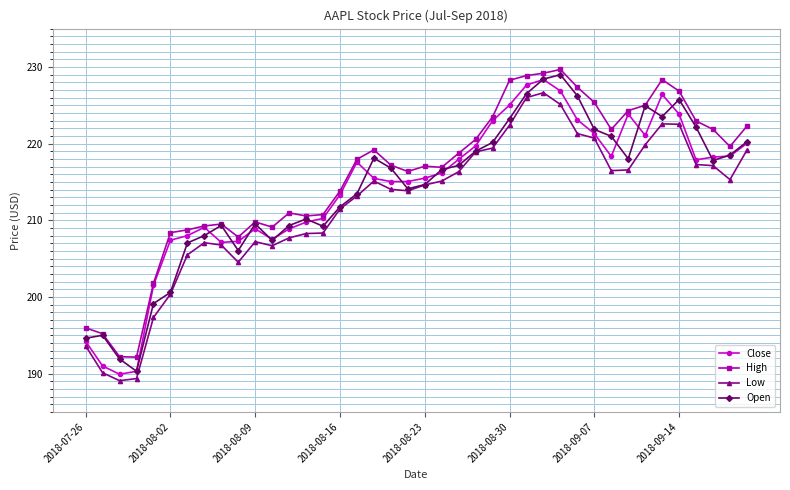

True or false: Open has more than 2 interior local peaks.

True